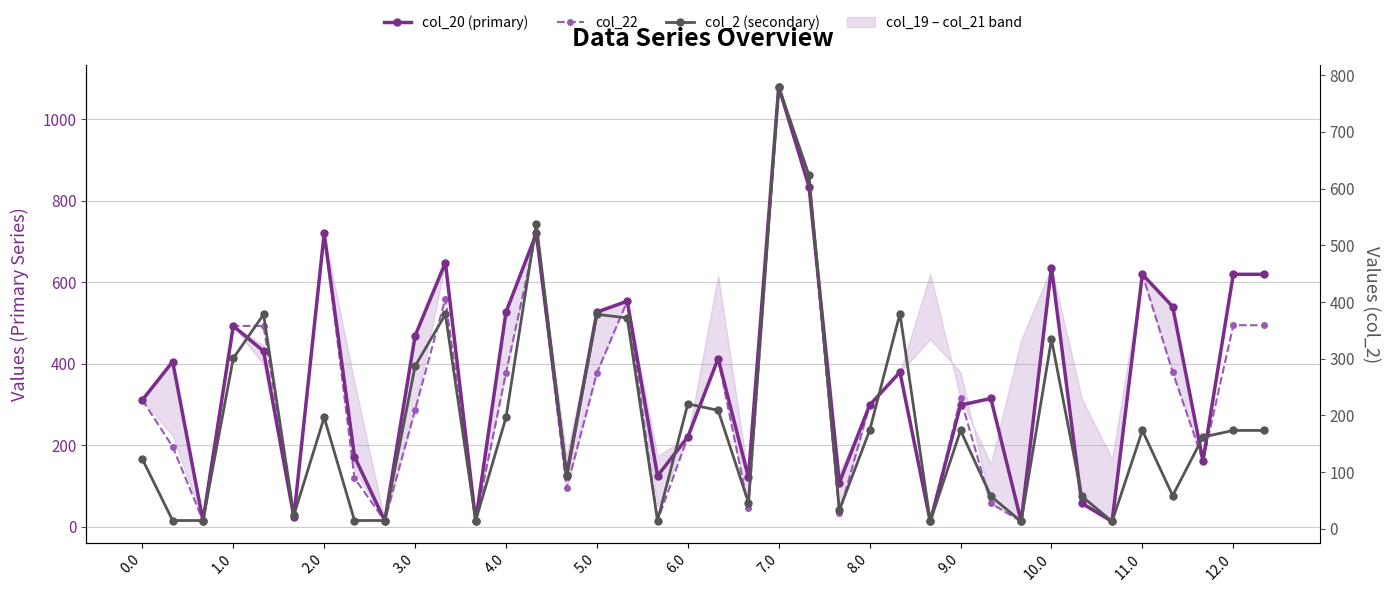

Which series changed the most between 19 and 25?

col_2 (secondary)